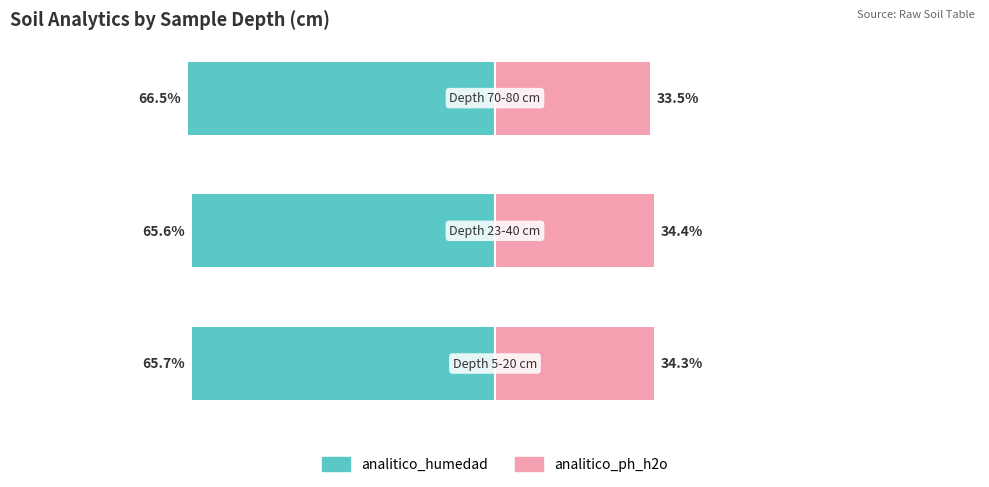

Which series has the largest range (max minus min)?

analitico_humedad